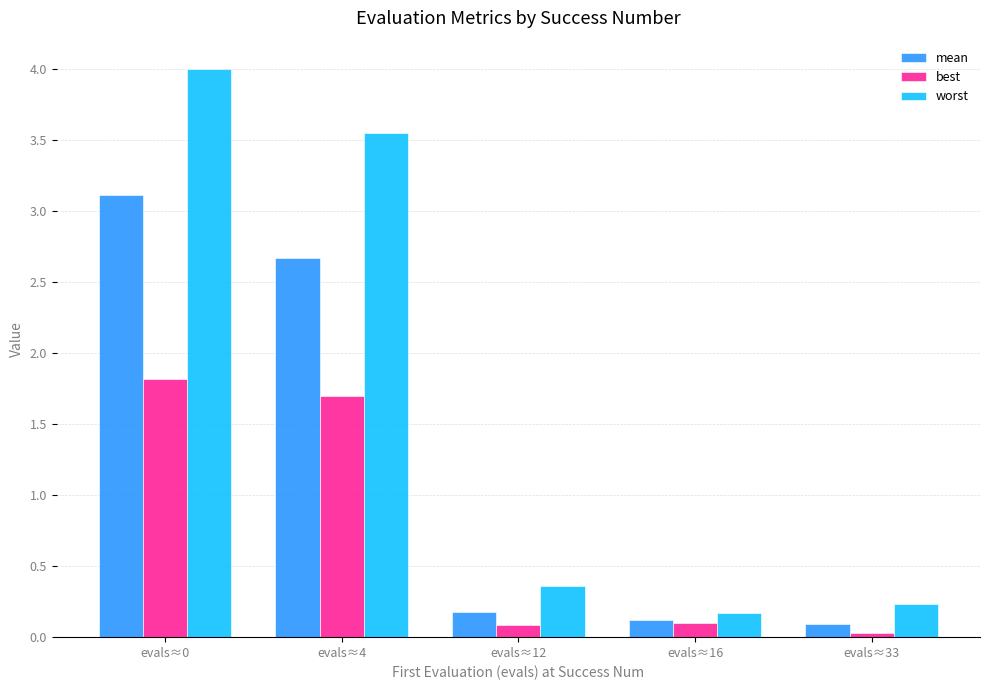

How many distinct data groups are displayed?

3